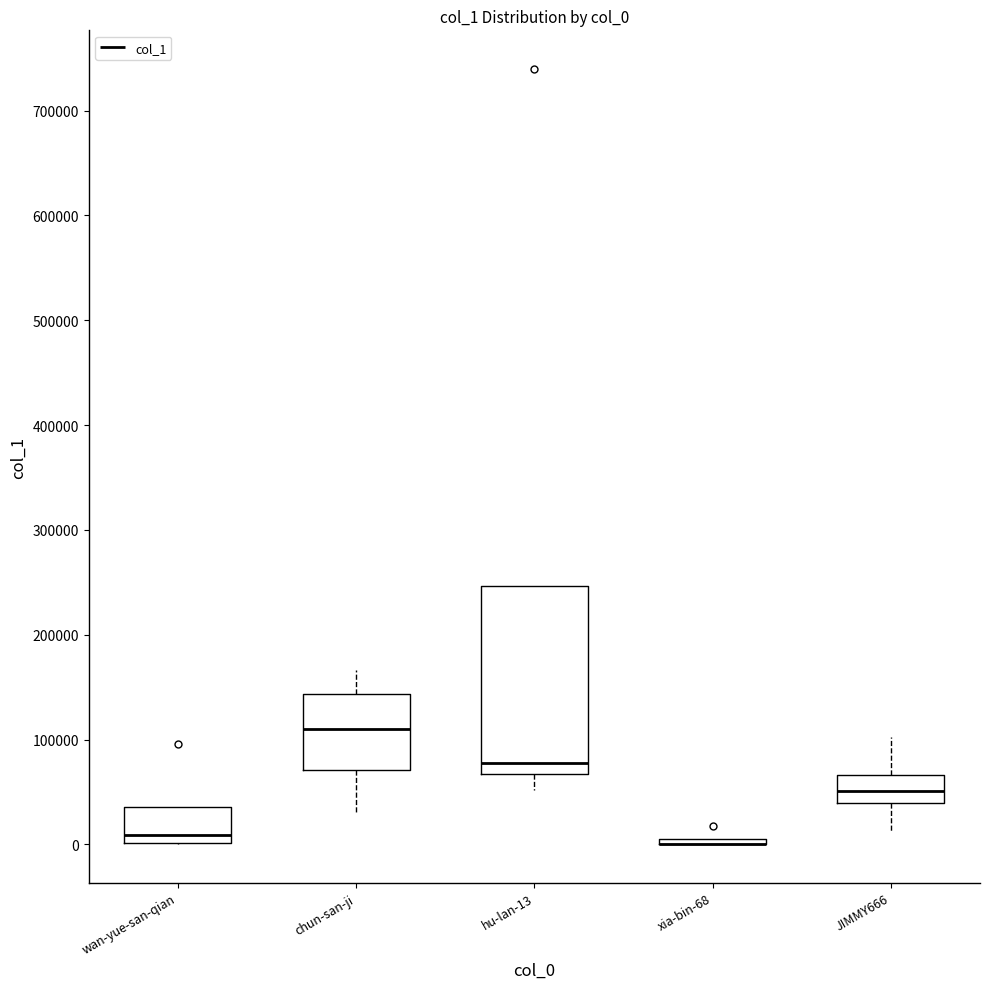

Comparing the boxes themselves (not the whiskers), which one is the tallest?

hu-lan-13